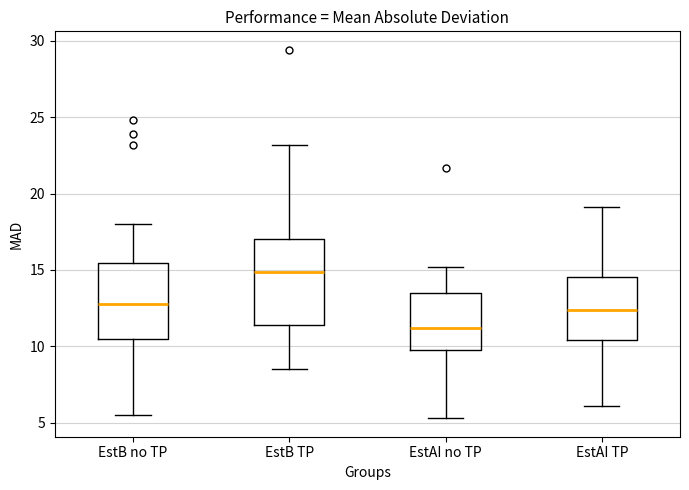

Reading left to right, transcribe this box plot: for each box, give where its median line is, the range the box spans, and where its two whiskers end, as read against the y-axis. The values are not printed on the chart, so give them approximately, as read against the axis.

EstB no TP: median 13.0, box 10.5 to 15.5, whiskers 5.5 to 18.0
EstB TP: median 15.0, box 11.5 to 17.0, whiskers 8.5 to 23.0
EstAI no TP: median 11.0, box 10.0 to 13.5, whiskers 5.5 to 15.0
EstAI TP: median 12.5, box 10.5 to 14.5, whiskers 6.0 to 19.0